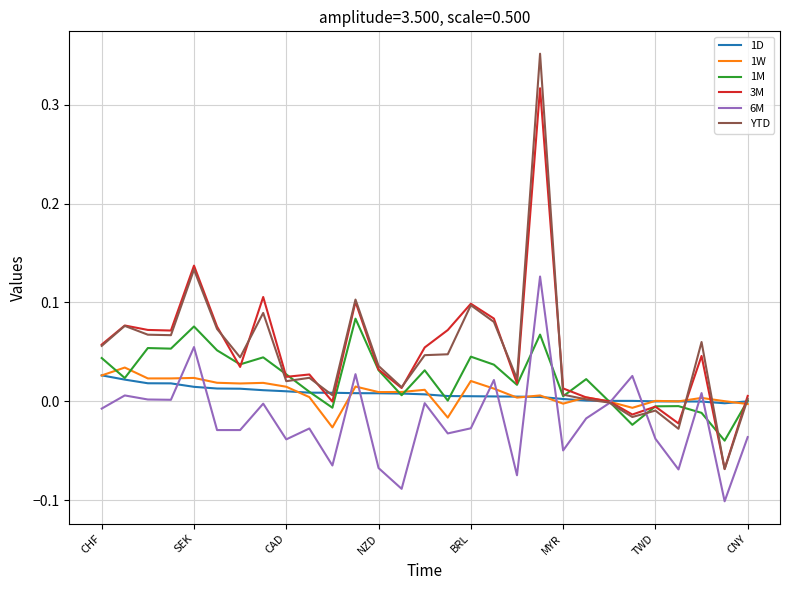

Which series has the widest spread of values?

YTD